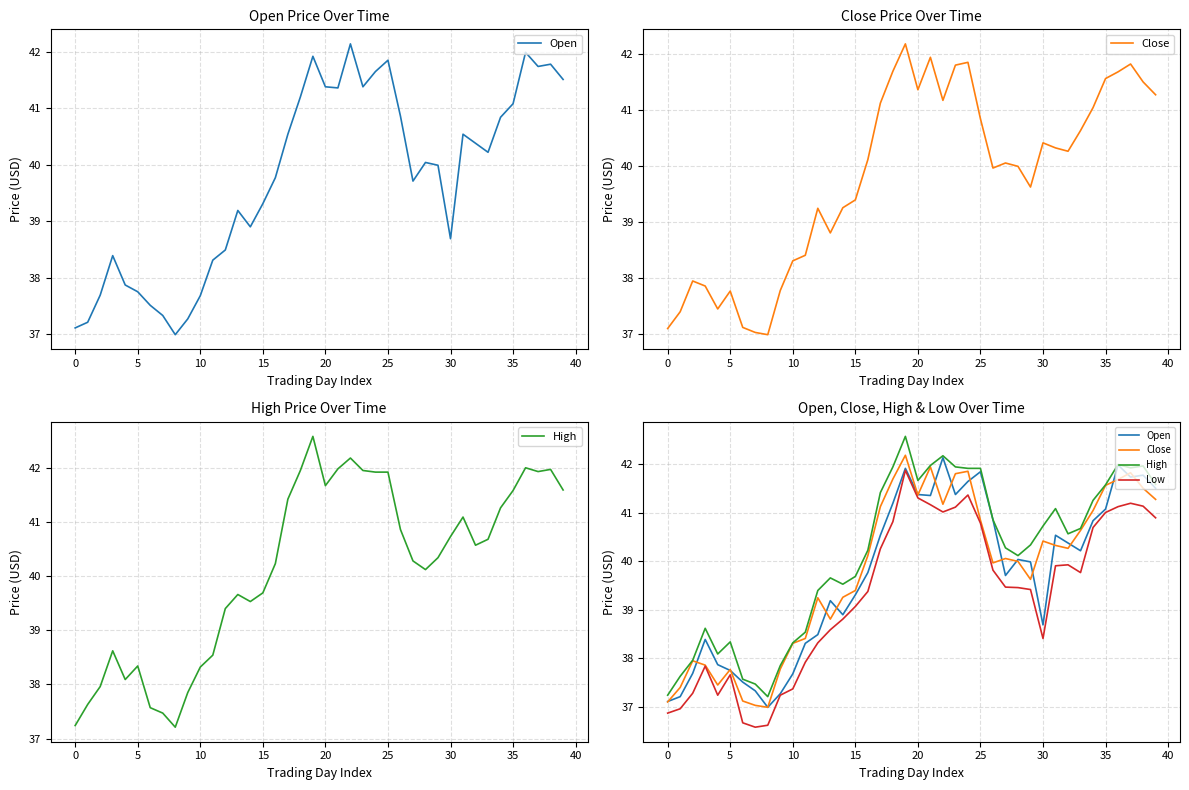

Which category has the highest value in the Open series?

22